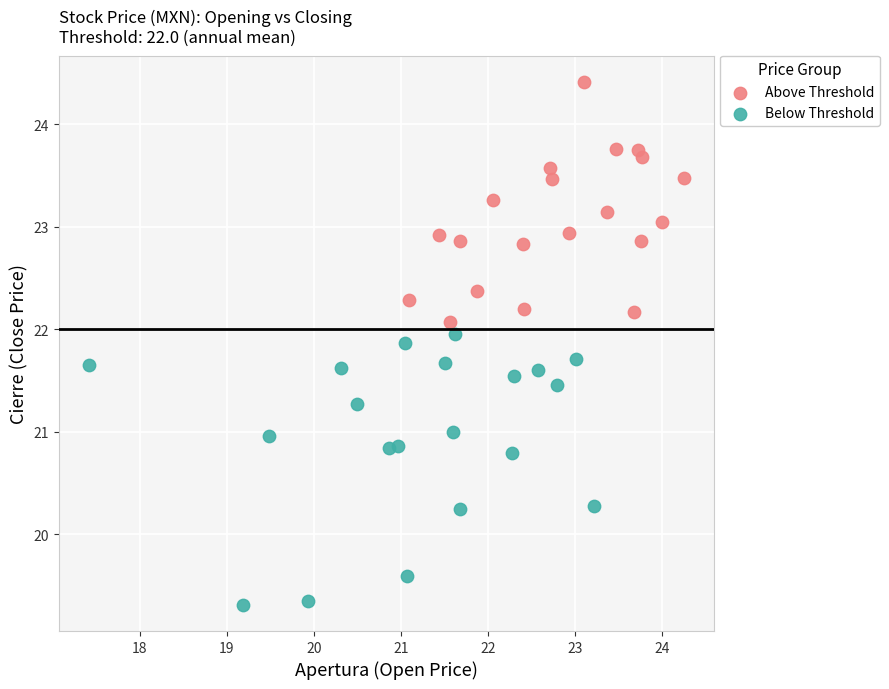

What are all the series names shown in the legend?

Above Threshold, Below Threshold